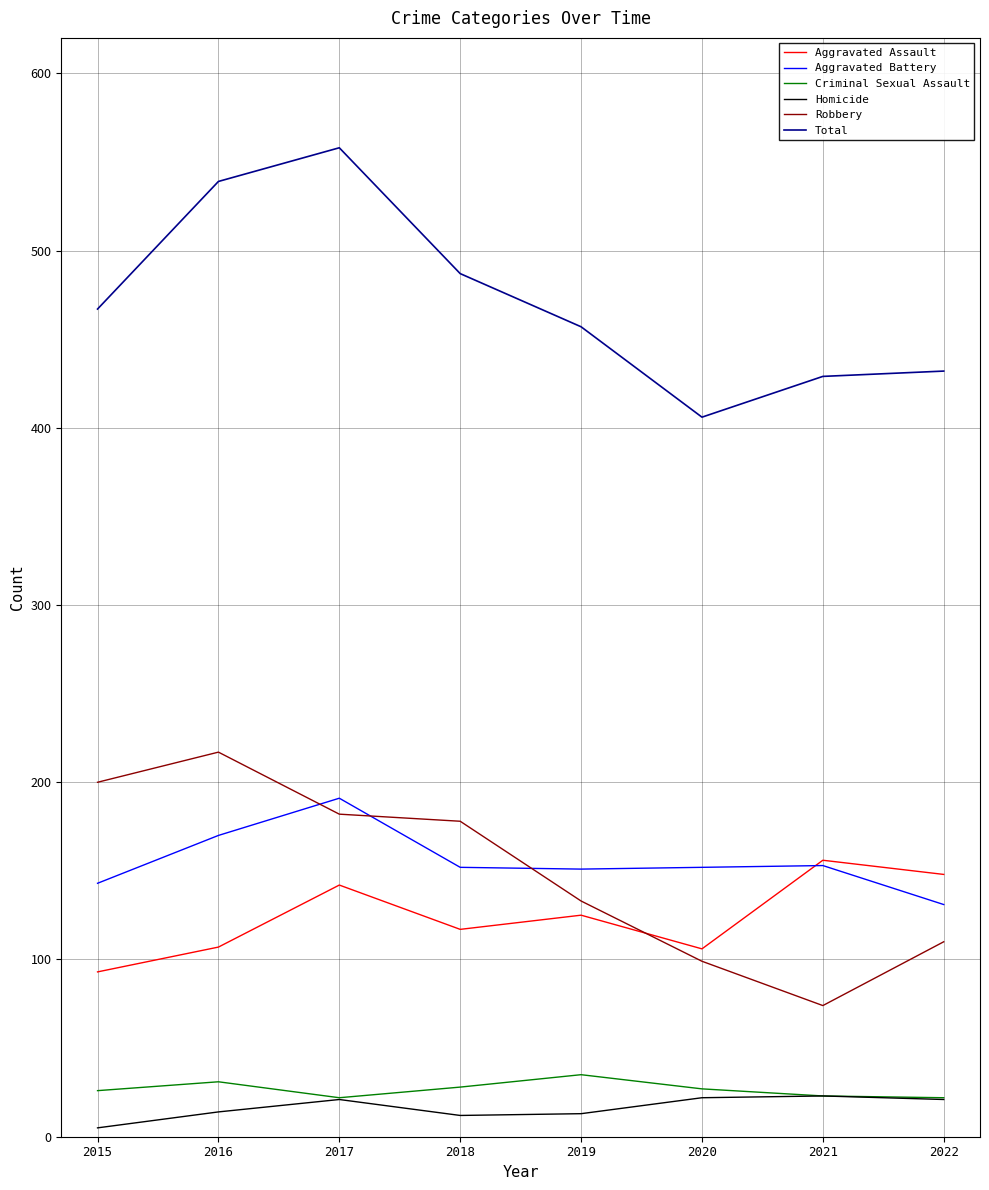

What is the average value of the Robbery series?

149